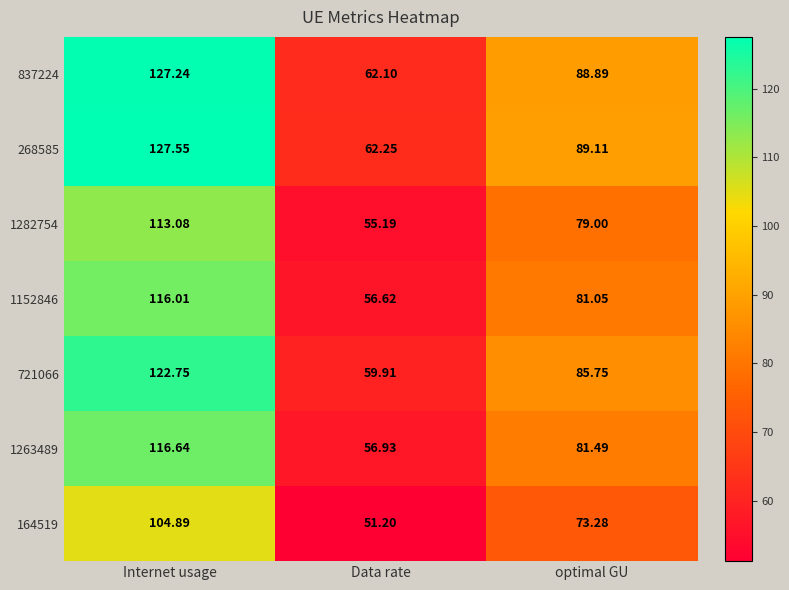

Rank the categories by 837224 value from lowest to highest.

Data rate, optimal GU, Internet usage